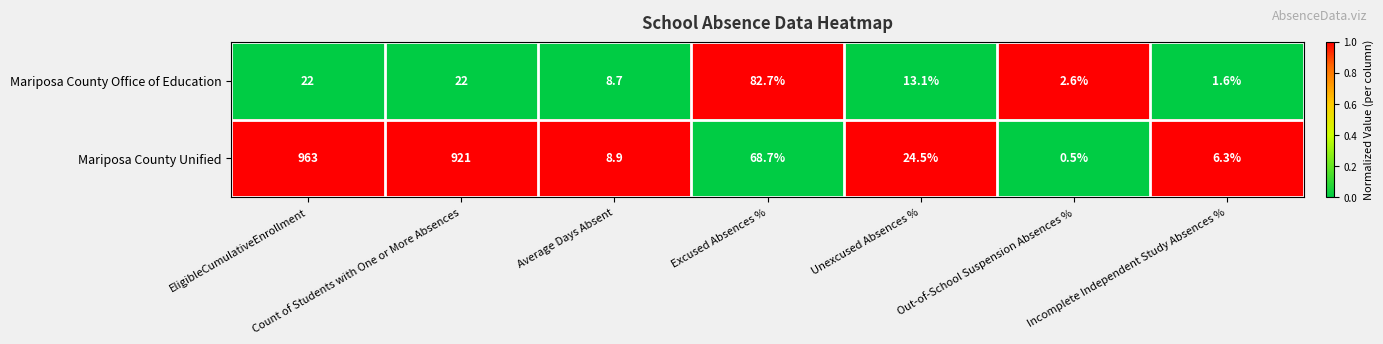

The value of Mariposa County Office of Education at Incomplete Independent Study Absences % is 1.6. True or false?

True